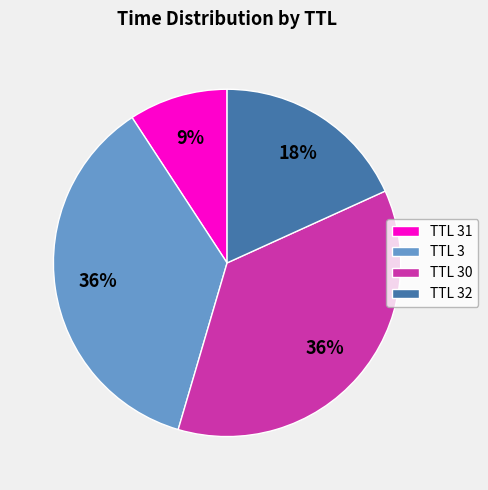

To the nearest percent, what is the combined percentage of TTL 30 and TTL 32?

55%